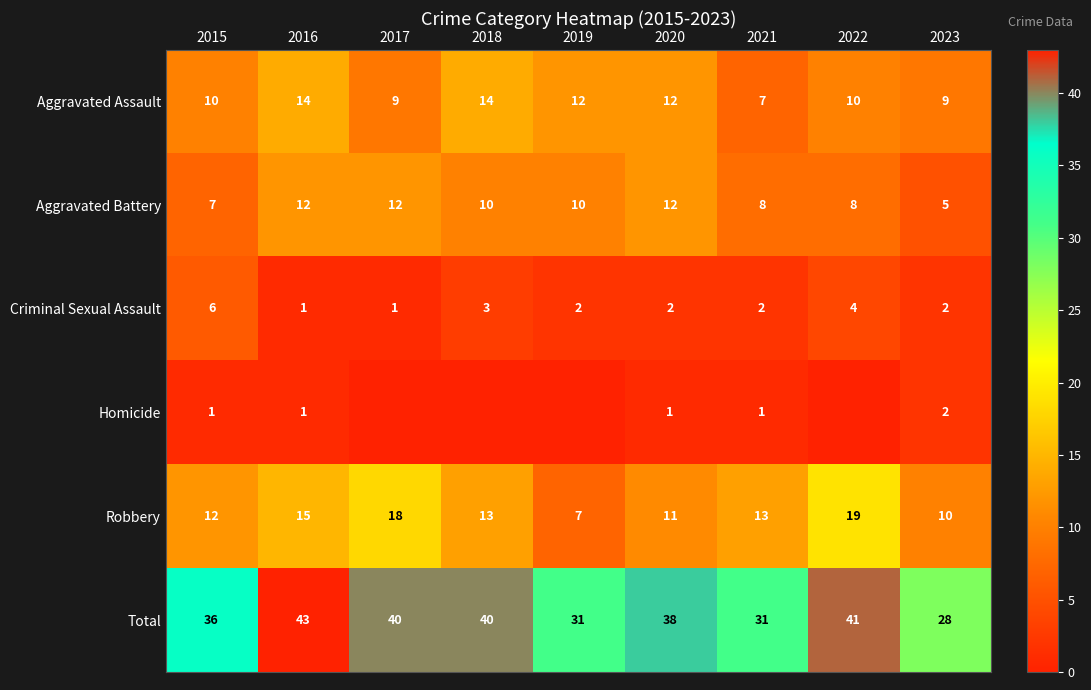

Which category has the highest value in the Robbery series?

2022